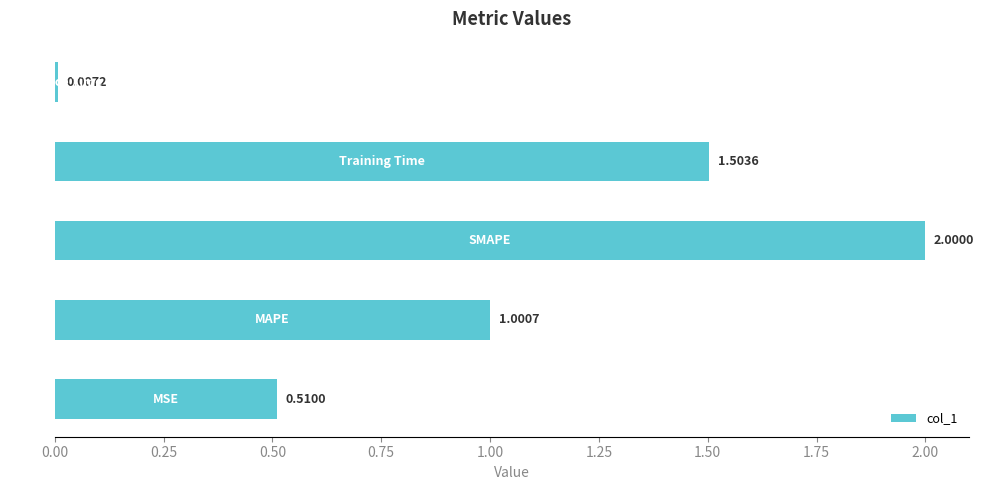

What is the sum of all values?

5.0